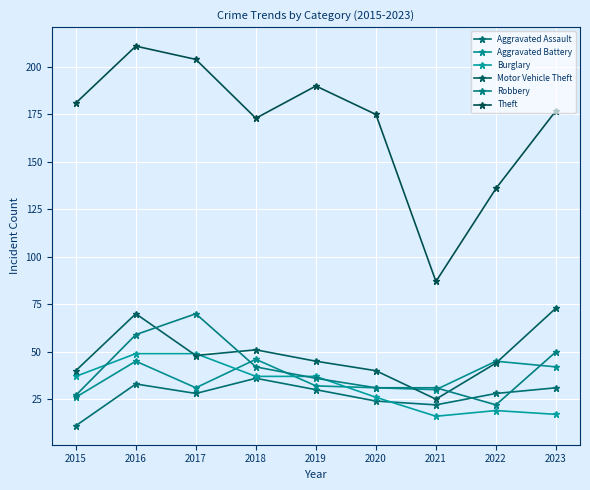

Is this an area chart (filled region under the line)?

No